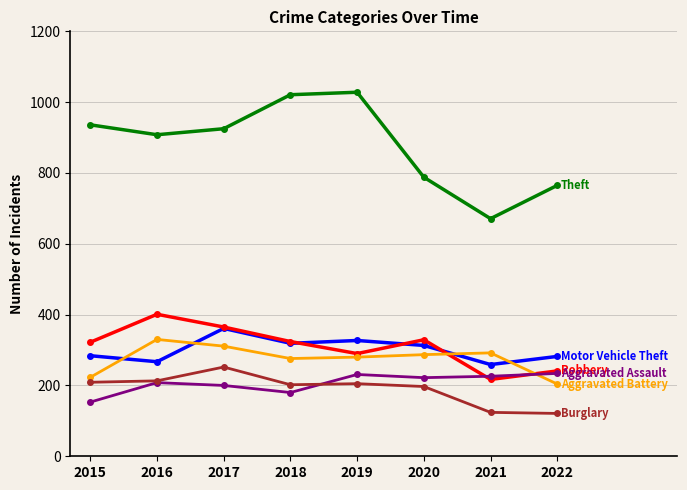

What is the smallest value displayed?

121